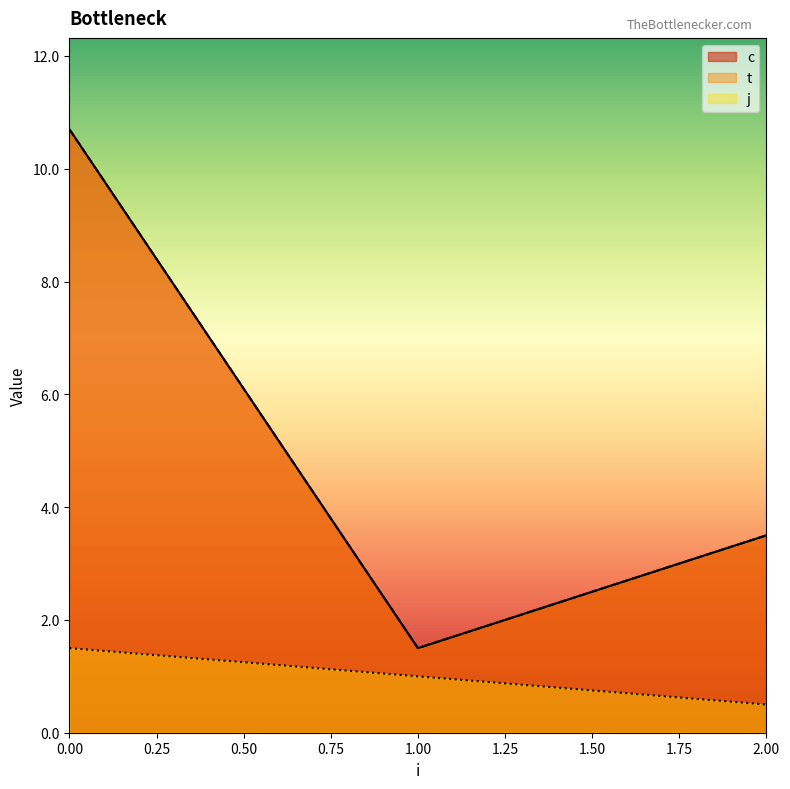

At which label does t reach its minimum?

1